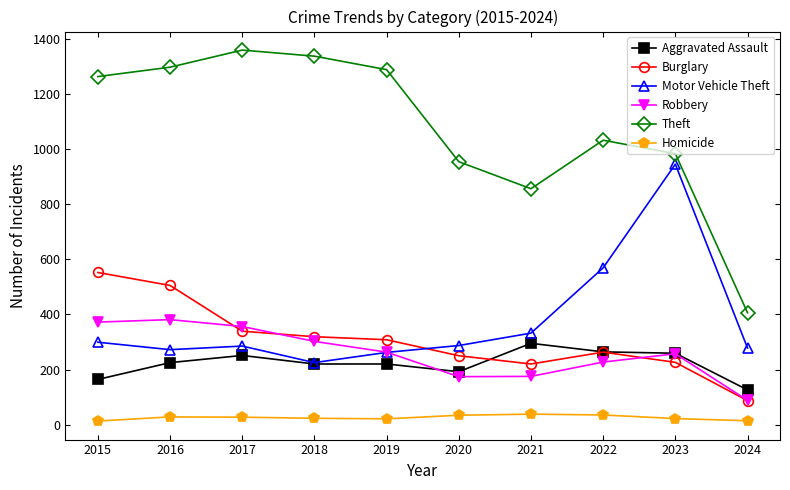

The Robbery series shows 92 at 2021. True or false?

False